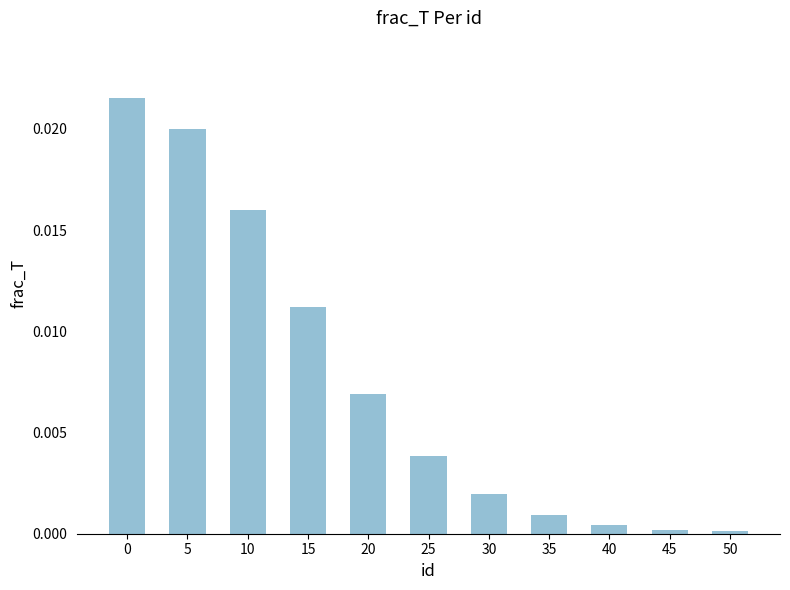

Is it true that the value at 25 is 0.0?

True